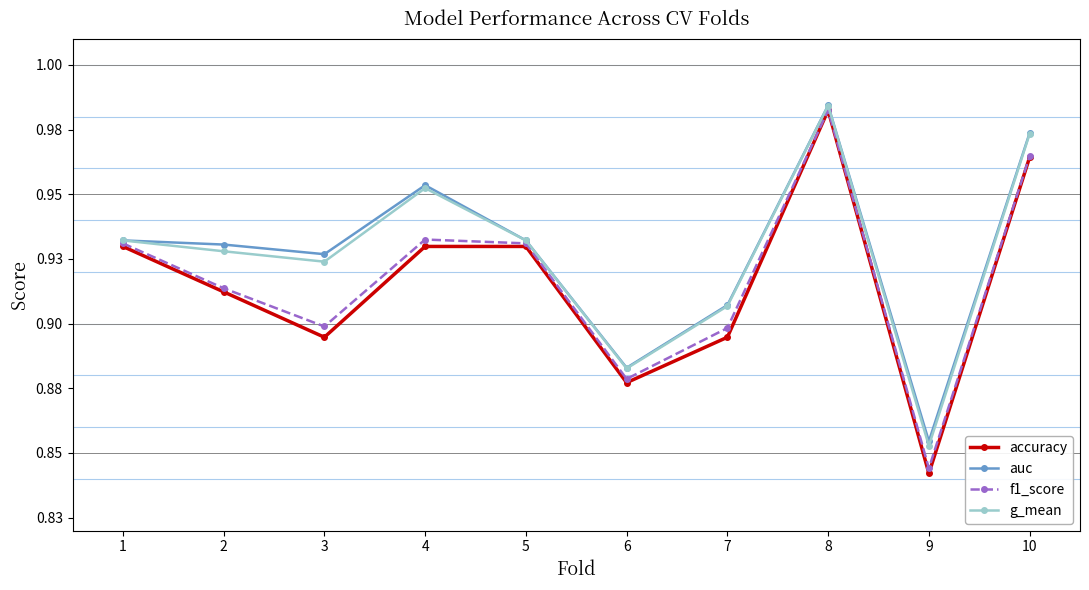

At how many categories does at least one series exceed 0?

10